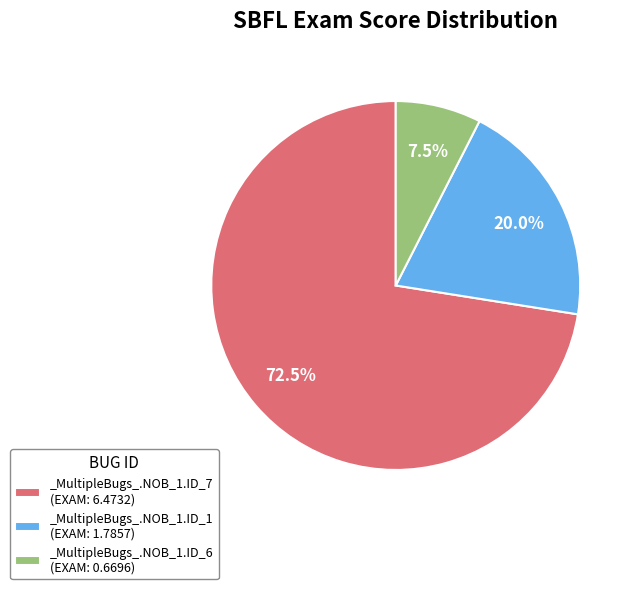

To the nearest percent, what is the difference between the largest and smallest slice percentages?

65%